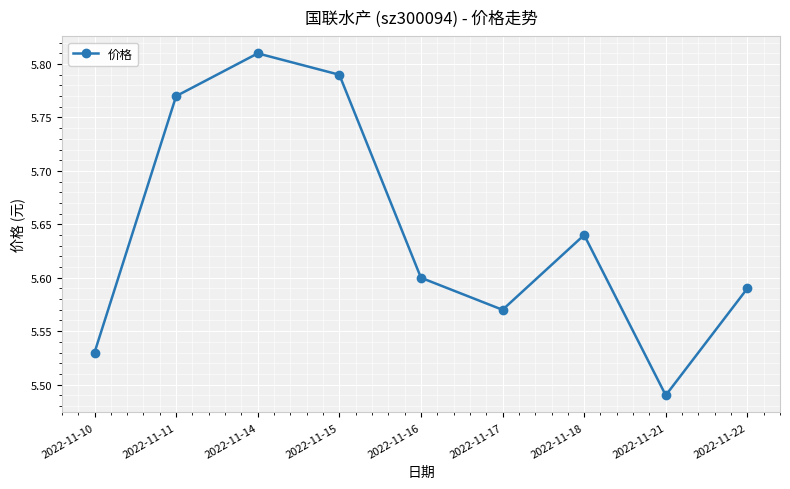

How many series are shown in this chart?

1